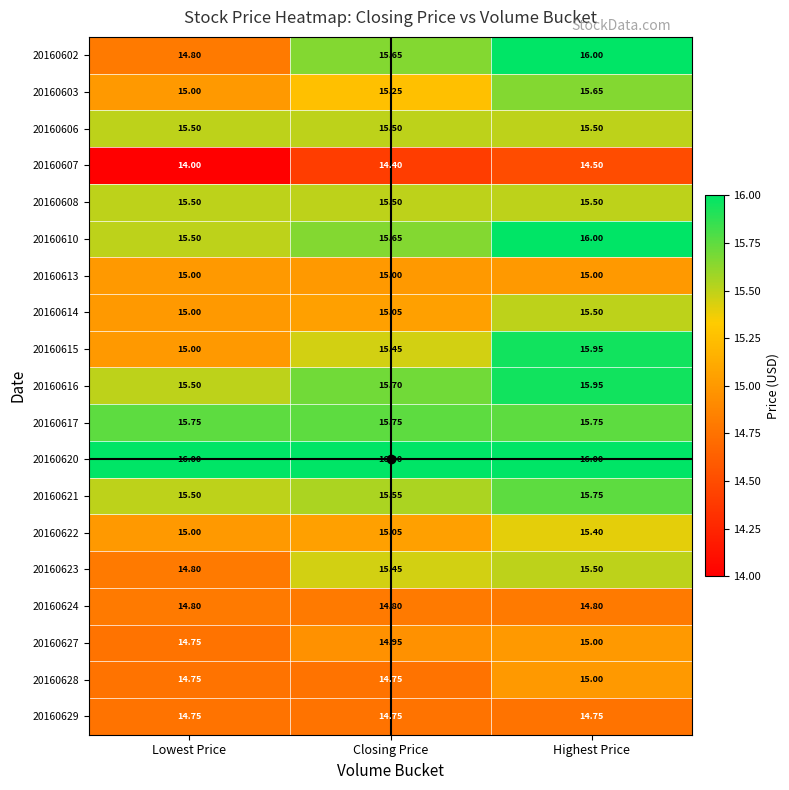

What is the smallest value displayed?

14.0